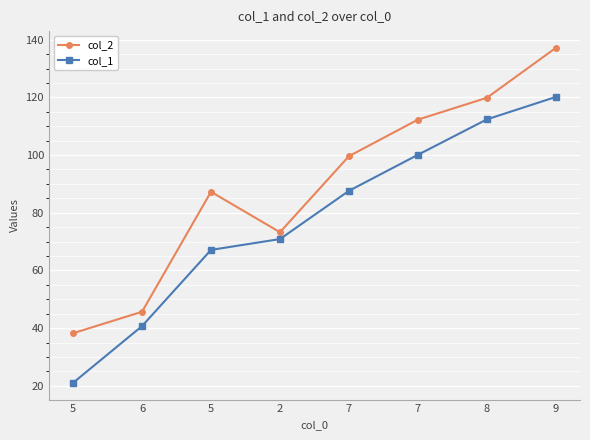

True or false: col_1 and col_2 cross at least once.

False